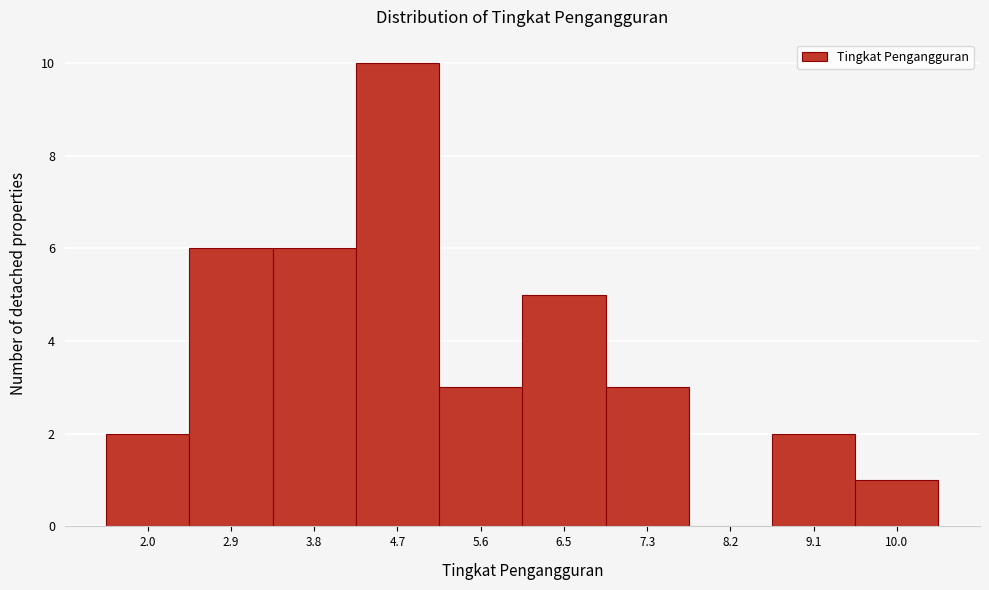

Reading right to left, what are all the values shown in this chart?

10.0=1	9.1=2	8.2=0	7.3=3	6.5=5	5.6=3	4.7=10	3.8=6	2.9=6	2.0=2